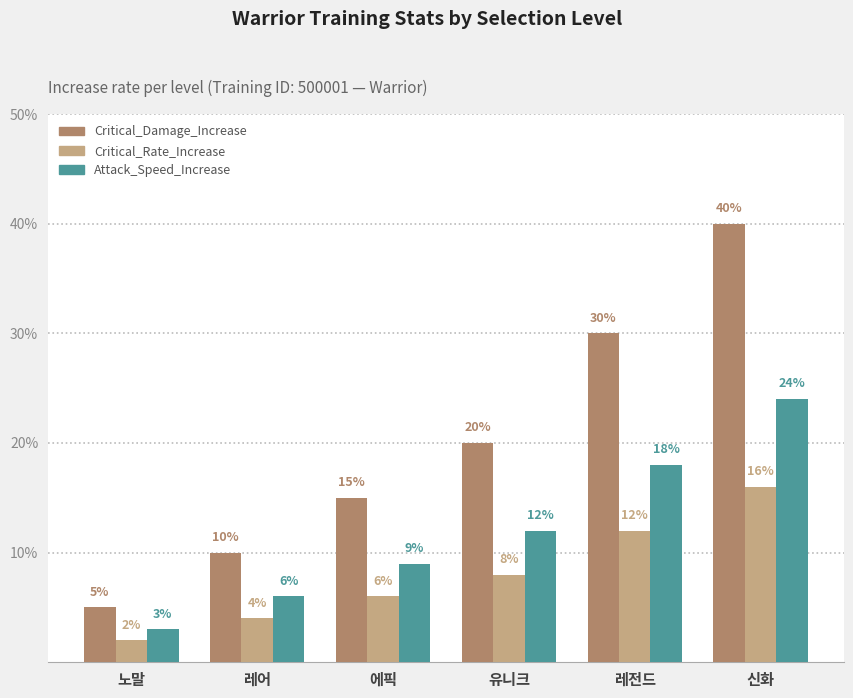

What is the total value across all series at 레전드?

0.6